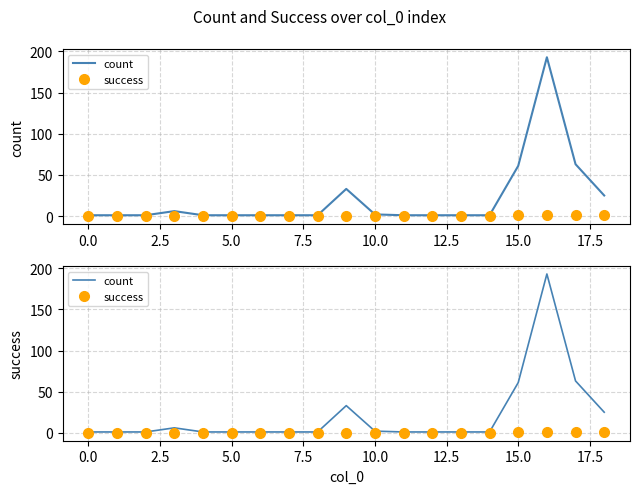

What is the sum of all success values?

4